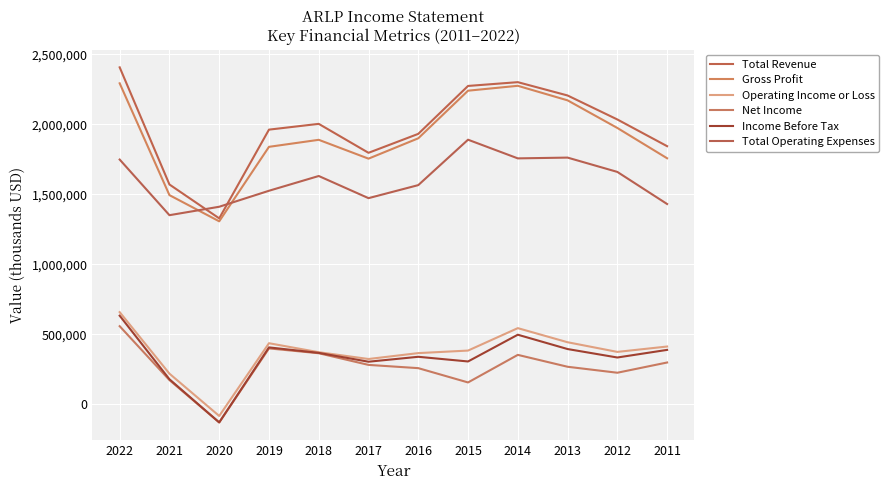

Reading right to left, what are all the values shown in this chart?

Total Revenue: 2011=1843600	2012=2034300	2013=2205600	2014=2300700	2015=2273700	2016=1931500	2017=1796200	2018=2002900	2019=1961700	2020=1328100	2021=1570000	2022=2406500
Gross Profit: 2011=1757300	2012=1973700	2013=2170900	2014=2274700	2015=2239800	2016=1899800	2017=1754500	2018=1889000	2019=1838900	2020=1307000	2021=1494000	2022=2292500
Operating Income or Loss: 2011=412900	2012=374500	2013=443500	2014=544200	2015=384000	2016=365900	2017=323800	2018=372300	2019=436500	2020=-82900	2021=219200	2022=658400
Net Income: 2011=298800	2012=225700	2013=268400	2014=353300	2015=156400	2016=258500	2017=281700	2018=365000	2019=399400	2020=-129200	2021=173400	2022=558100
Income Before Tax: 2011=388900	2012=334500	2013=394900	2014=497200	2015=306200	2016=339600	2017=304400	2018=367500	2019=406700	2020=-129000	2021=179200	2022=633100
Total Operating Expenses: 2011=1430600	2012=1659800	2013=1762000	2014=1756500	2015=1889800	2016=1565500	2017=1472400	2018=1630600	2019=1525200	2020=1411000	2021=1350800	2022=1748100